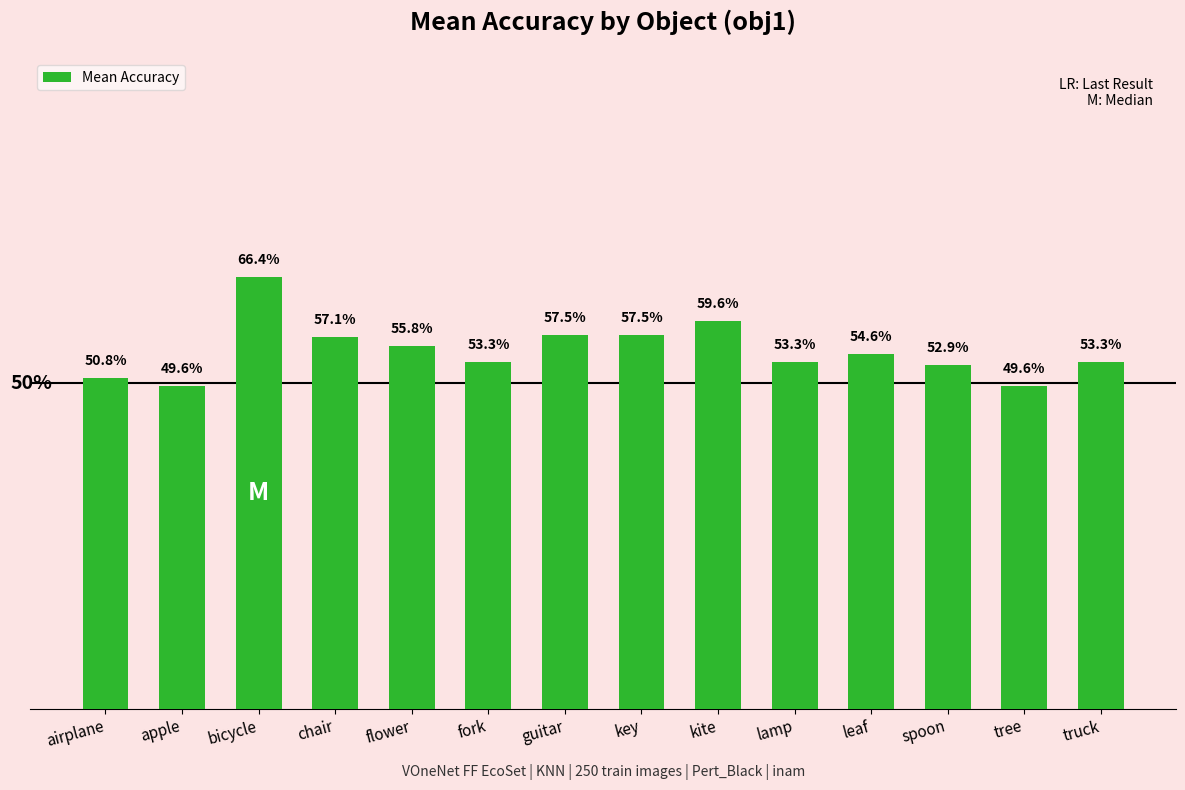

The chart shows a value of 0.6 at flower. True or false?

True